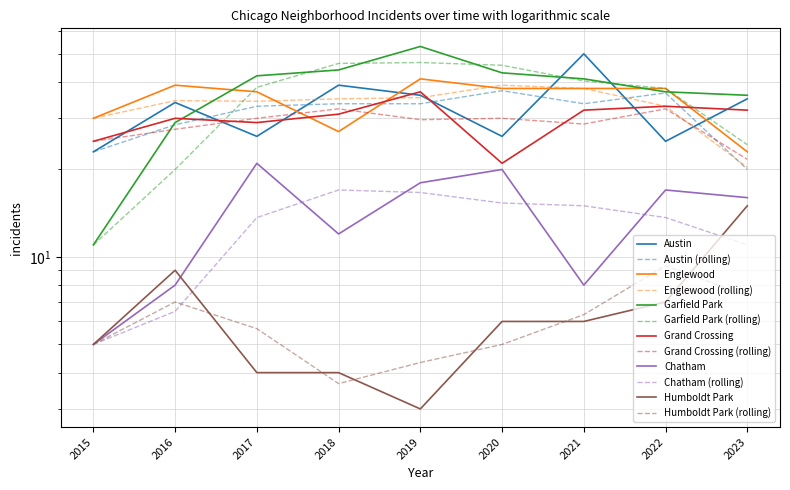

How many interior local peaks does the Chatham series have?

3